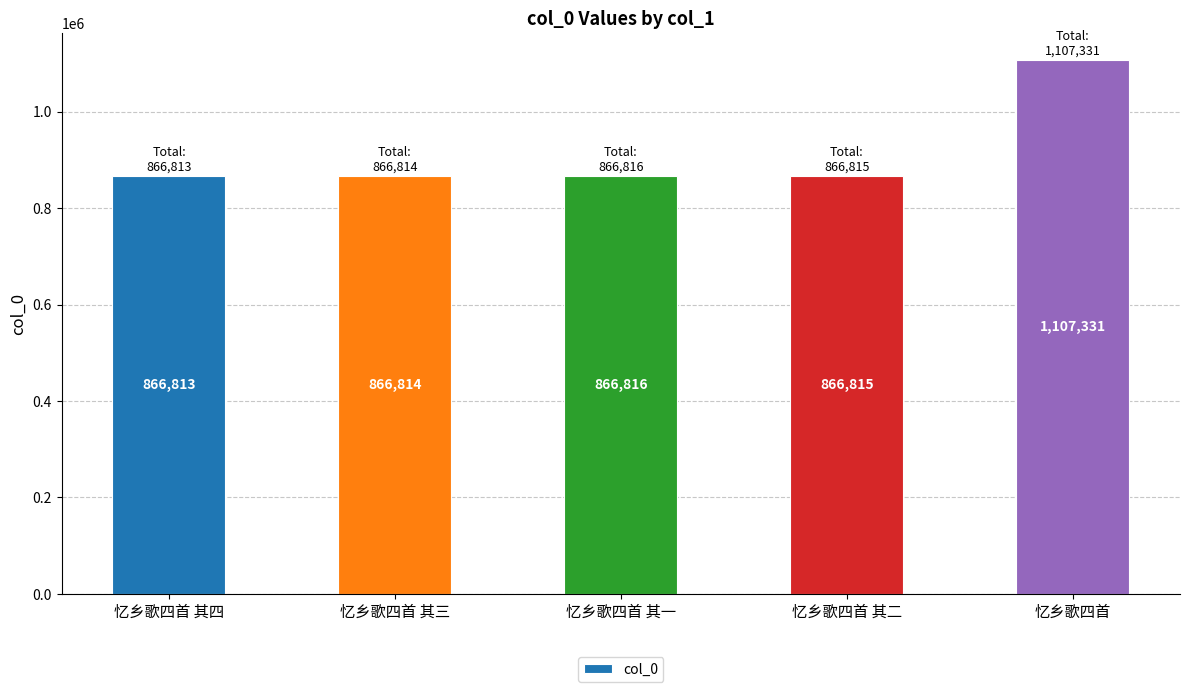

The chart shows a value of 866814 at 忆乡歌四首 其三. True or false?

True